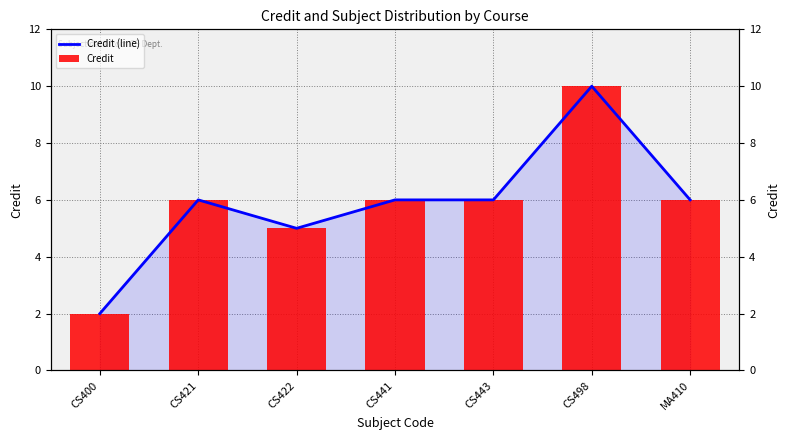

Which series has the widest spread of values?

Credit (line)